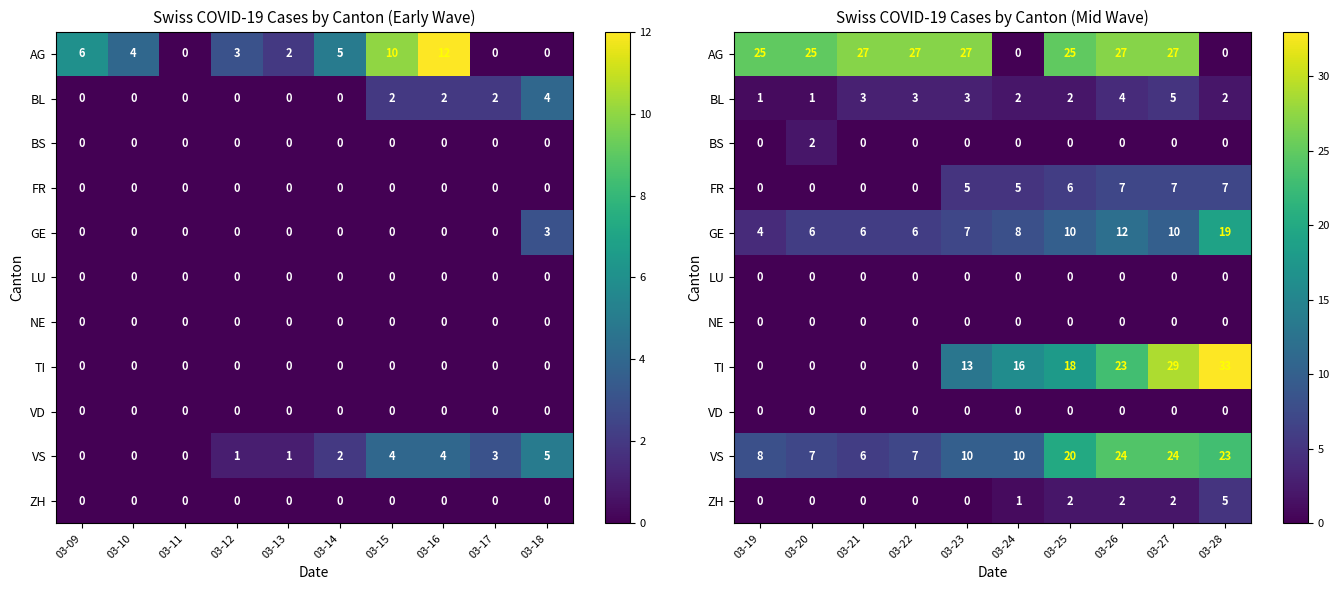

Is the value of BS at 03-22 greater than the value of FR at 03-27?

No